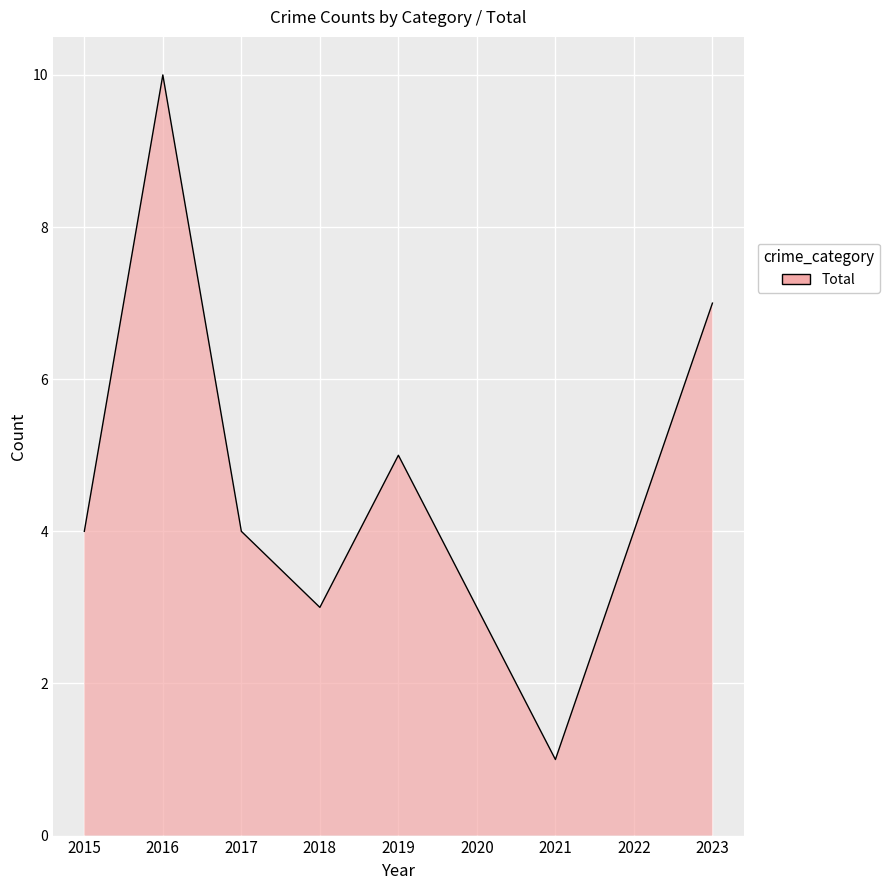

True or false: Total and Robbery intersect in this chart.

False